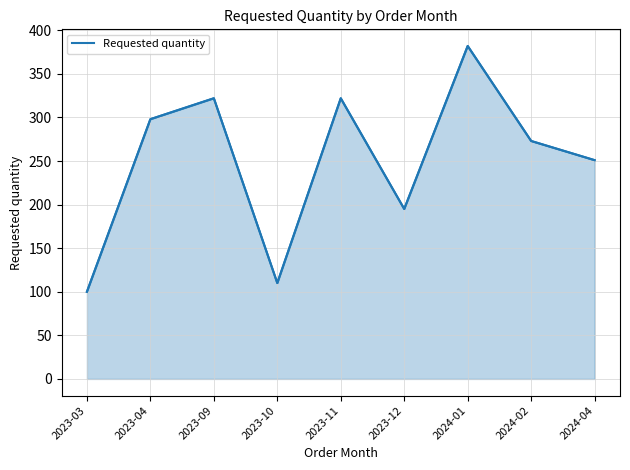

Reading left to right, list all the values displayed in this chart.

2023-03=100	2023-04=298	2023-09=322	2023-10=110	2023-11=322	2023-12=195	2024-01=382	2024-02=273	2024-04=251